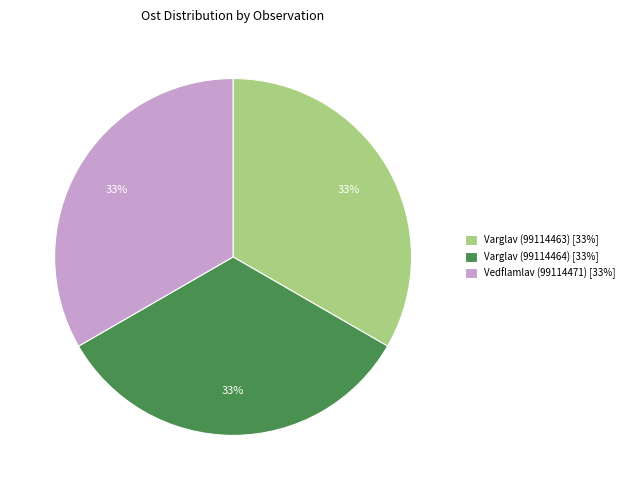

Is Vedflamlav (99114471) the majority of the pie?

No